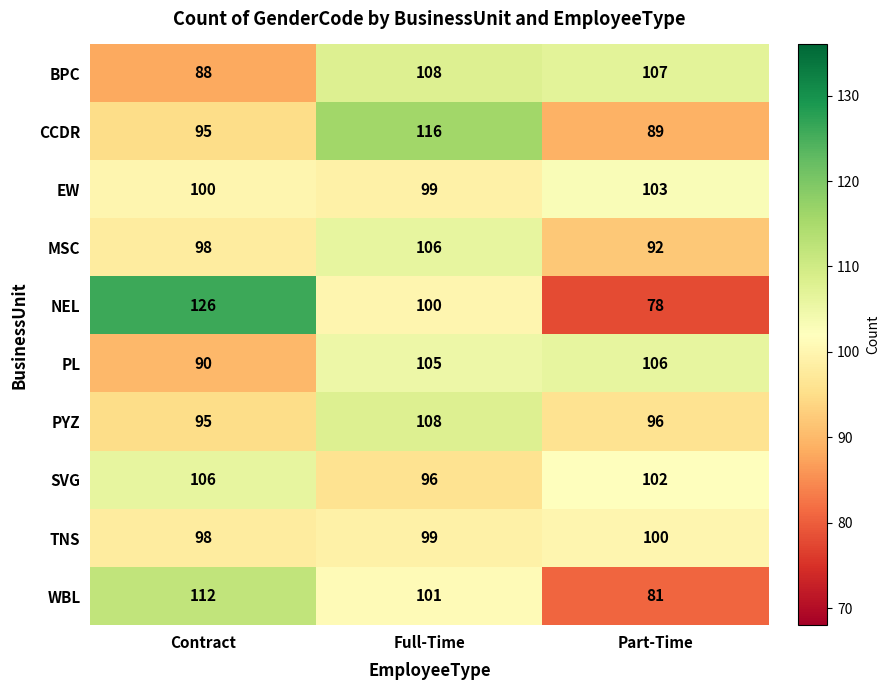

At which category is the sum across all series the highest?

Full-Time